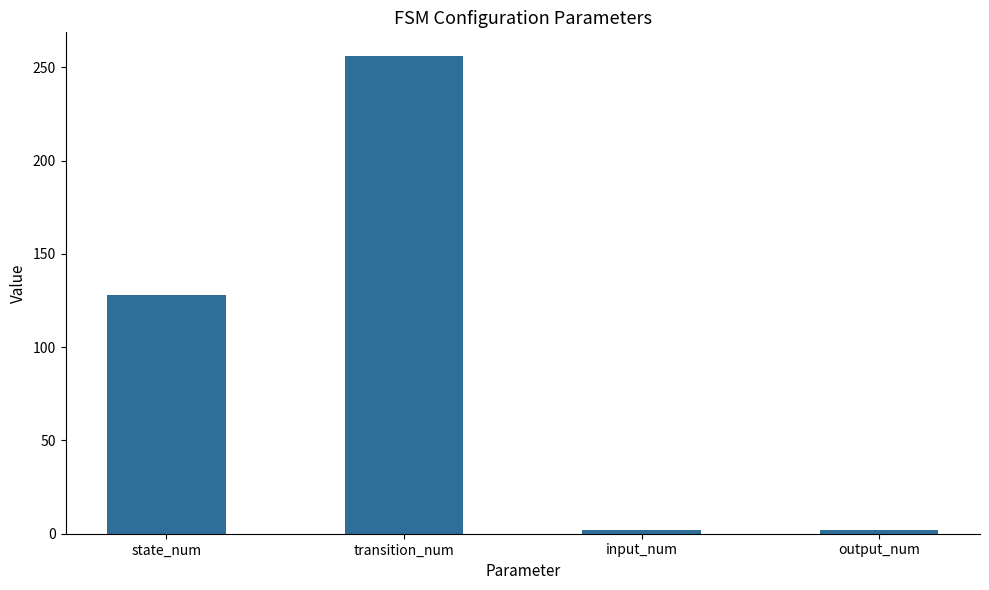

What is the difference between the second highest and second lowest values?

126